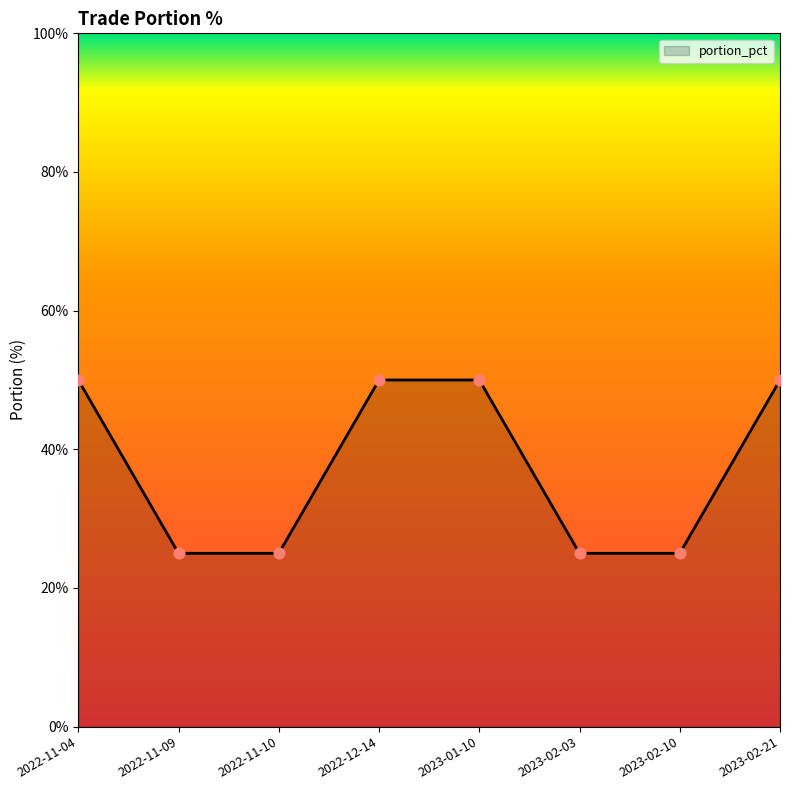

What is the ratio of the value at 2022-11-09 to the value at 2023-02-10?

1.0